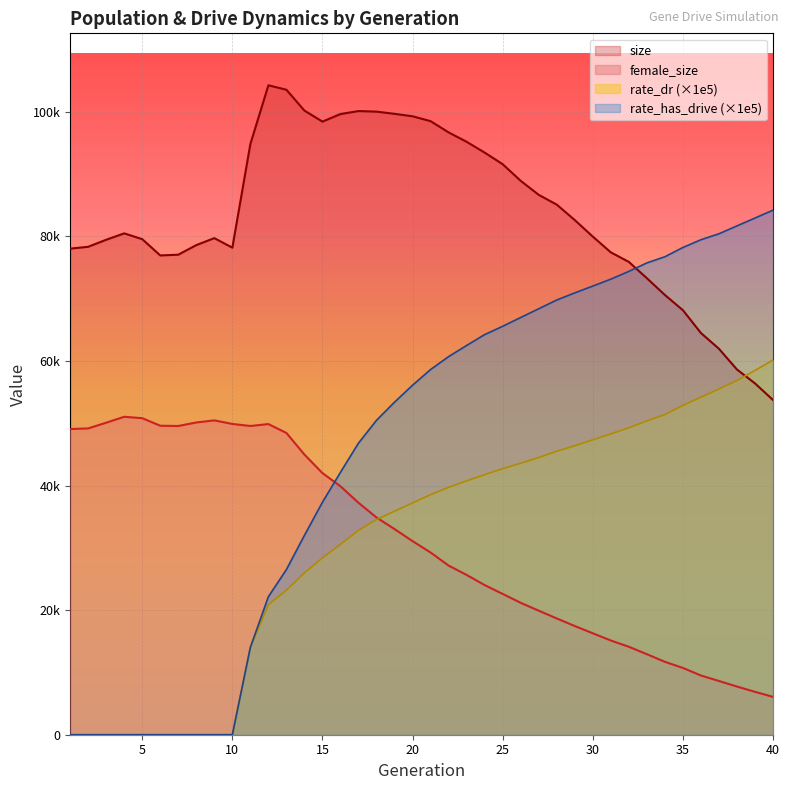

Reading right to left, transcribe all the data shown in this chart.

size: 53739.0	56406.0	58635.0	61964.0	64496.0	68155.0	70601.0	73295.0	75910.0	77446.0	79976.0	82626.0	85107.0	86674.0	88925.0	91596.0	93456.0	95190.0	96704.0	98504.0	99290.0	99682.0	100033.0	100126.0	99649.0	98432.0	100200.0	103547.0	104264.0	94835.0	78195.0	79727.0	78607.0	77069.0	76944.0	79560.0	80490.0	79466.0	78336.0	78039.0
female_size: 6075.0	6885.0	7735.0	8626.0	9507.0	10723.0	11704.0	12930.0	14121.0	15127.0	16285.0	17451.0	18667.0	19913.0	21178.0	22605.0	24024.0	25653.0	27153.0	29253.0	31076.0	33014.0	34873.0	37237.0	39884.0	42002.0	44973.0	48442.0	49875.0	49566.0	49893.0	50468.0	50129.0	49567.0	49606.0	50817.0	51044.0	50096.0	49177.0	49076.0
rate_dr: 60152.8	58484.8	56870.9	55507.4	54181.8	52875.7	51392.6	50385.7	49278.9	48296.3	47341.1	46391.2	45521.5	44499.3	43586.5	42715.4	41758.1	40753.8	39722.7	38540.7	37215.9	35890.6	34541.9	32819.0	30556.1	28385.9	25976.9	23200.8	20865.1	14037.9	0.0	0.0	0.0	0.0	0.0	0.0	0.0	0.0	0.0	0.0
rate_has_drive: 84215.3	82950.8	81689.5	80422.2	79468.8	78223.8	76736.7	75744.7	74384.3	73141.4	72029.3	70934.1	69791.1	68386.9	66986.6	65571.0	64239.6	62493.8	60706.3	58630.4	56116.4	53392.5	50485.4	46816.7	42134.0	37331.0	32004.1	26519.3	22159.7	14037.9	0.0	0.0	0.0	0.0	0.0	0.0	0.0	0.0	0.0	0.0